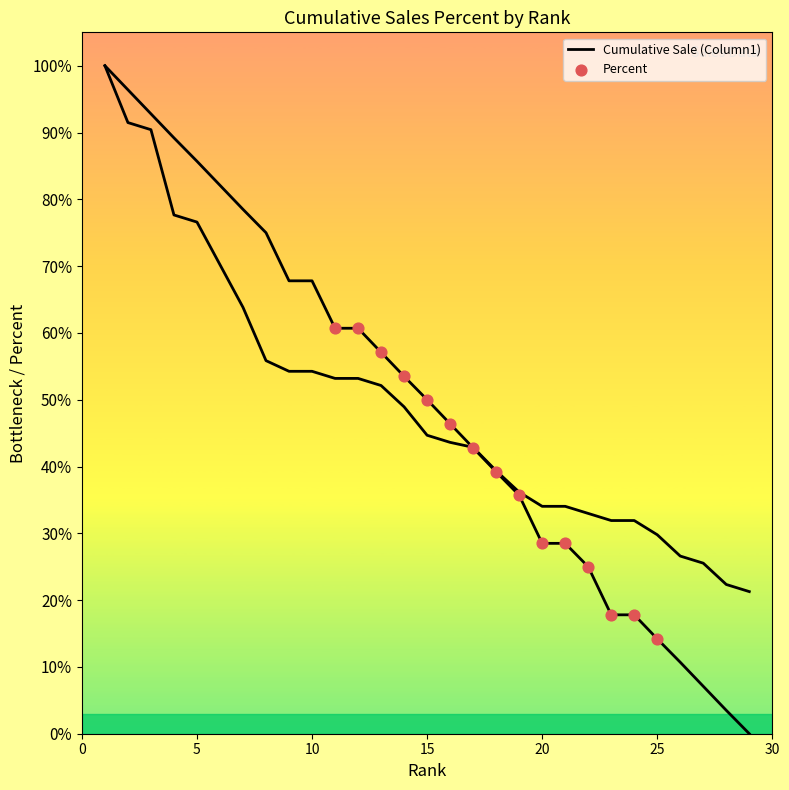

Which series reaches the minimum Y coordinate?

Percent